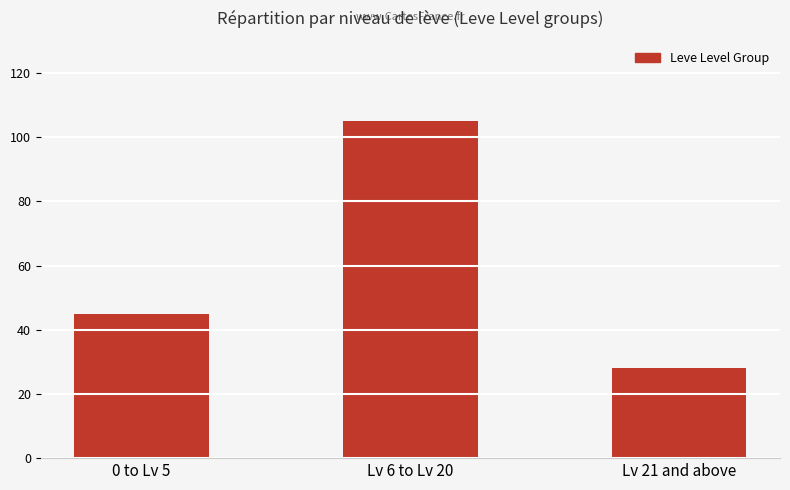

What is the approximate value at Lv 6 to Lv 20?

105